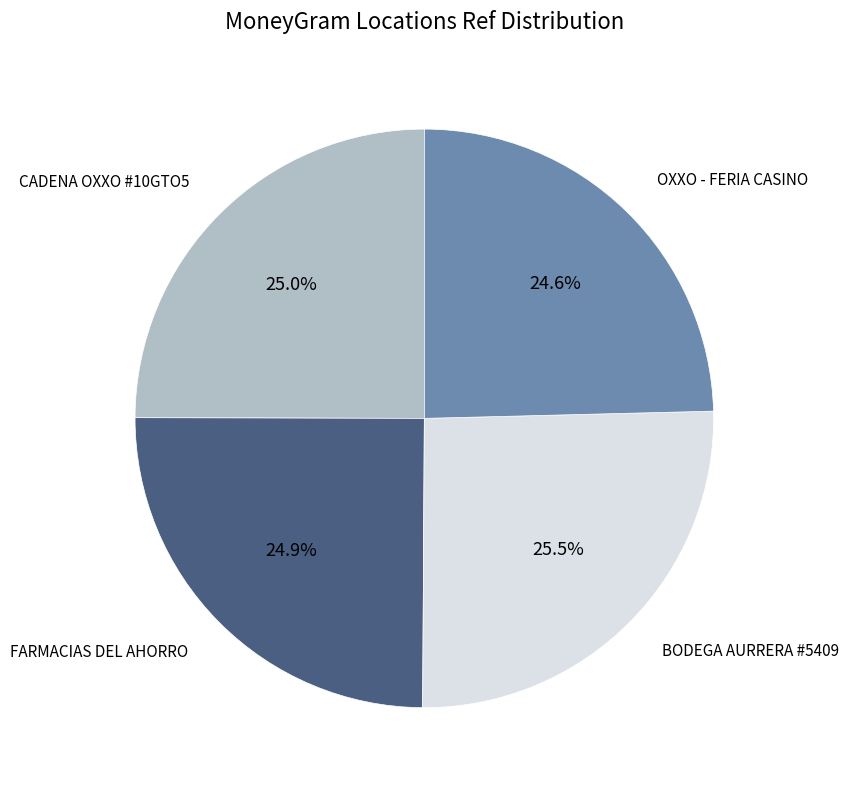

Is there a majority slice in this chart?

No